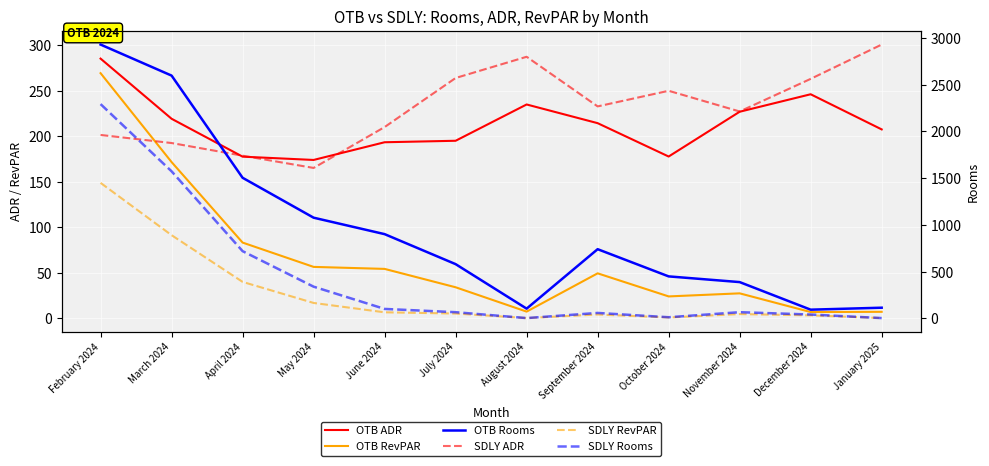

How many values in the OTB ADR series are below 214?

6